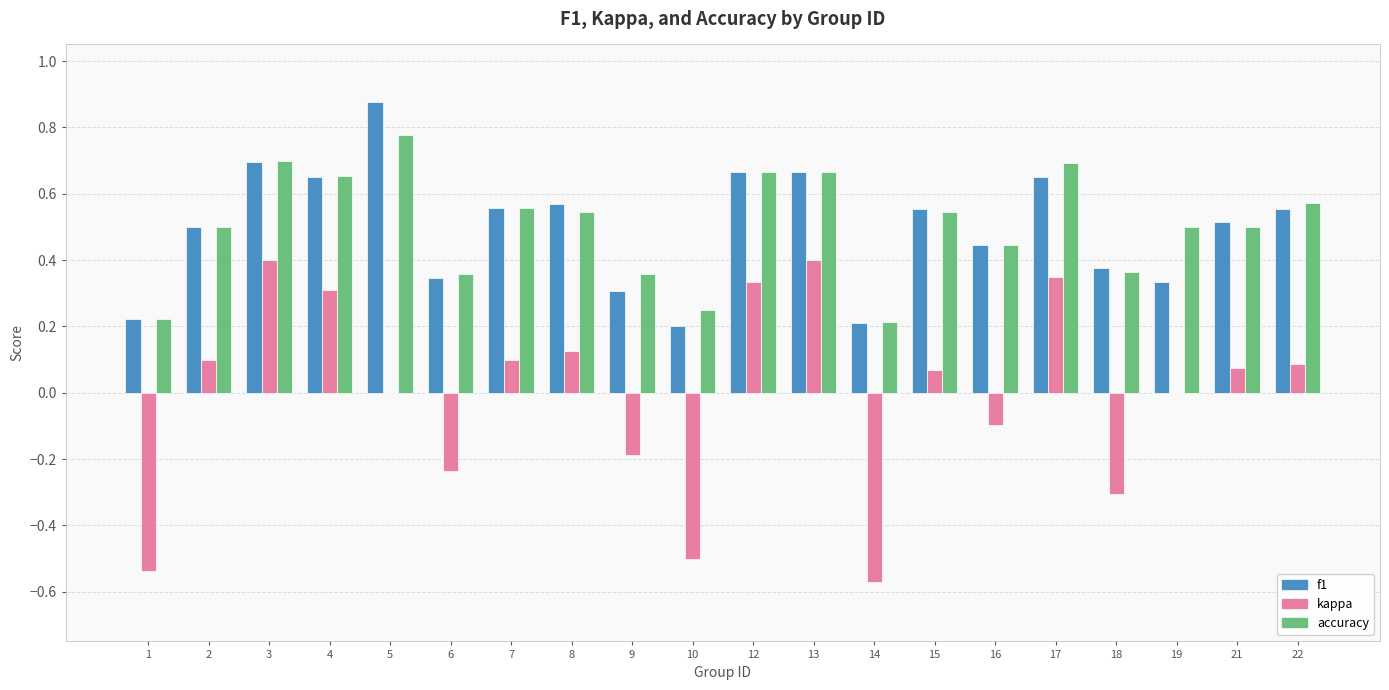

Which label corresponds to the largest value in the chart?

5